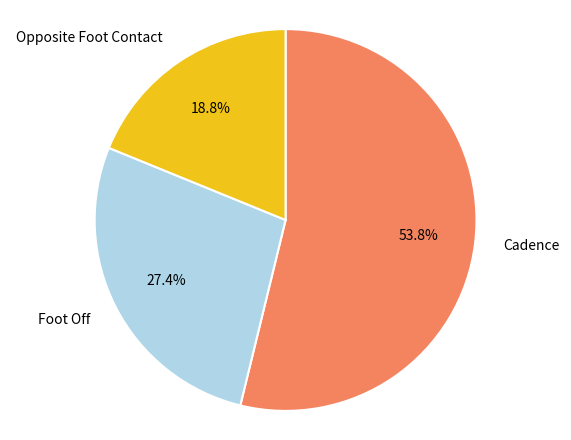

Which slice is the smallest?

Opposite Foot Contact